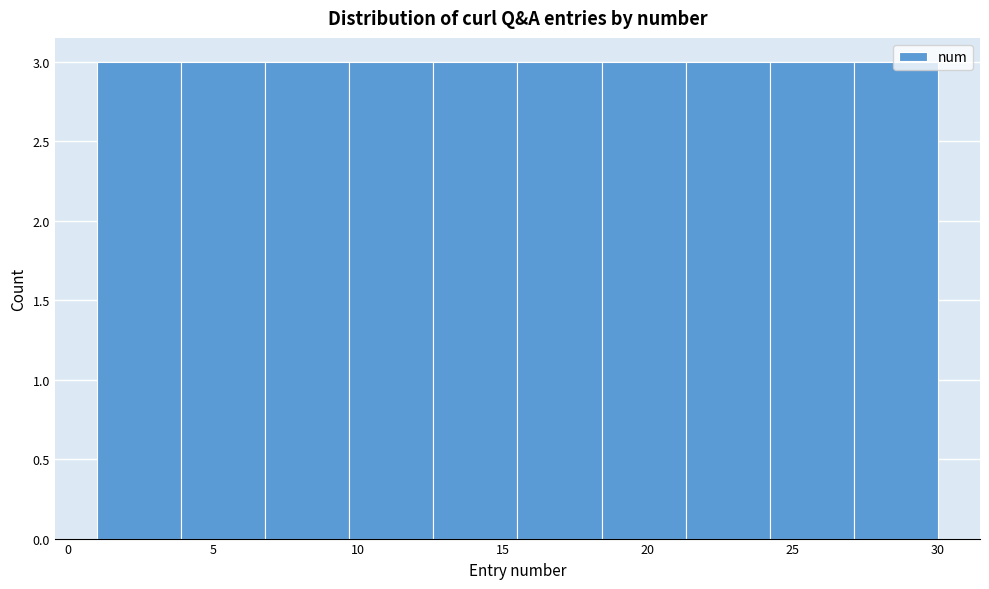

Reading left to right, transcribe this chart: for each bar, give the range it covers on the x-axis and its height. Neither the bar edges nor the heights are printed on the chart, so give them approximately, as read against the axes.

1.0 to 3.9: 3
3.9 to 6.8: 3
6.8 to 9.7: 3
9.7 to 12.6: 3
12.6 to 15.5: 3
15.5 to 18.4: 3
18.4 to 21.3: 3
21.3 to 24.2: 3
24.2 to 27.1: 3
27.1 to 30.0: 3